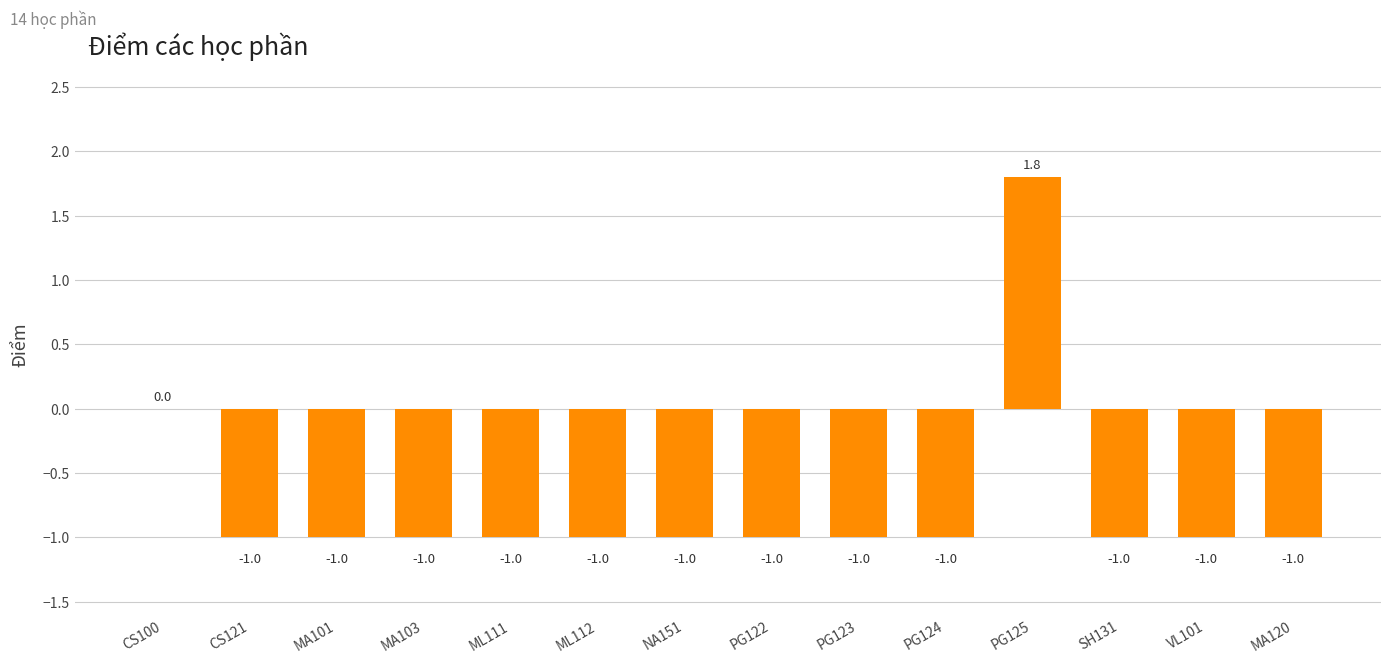

What is the difference between the values at PG125 and ML112?

2.8